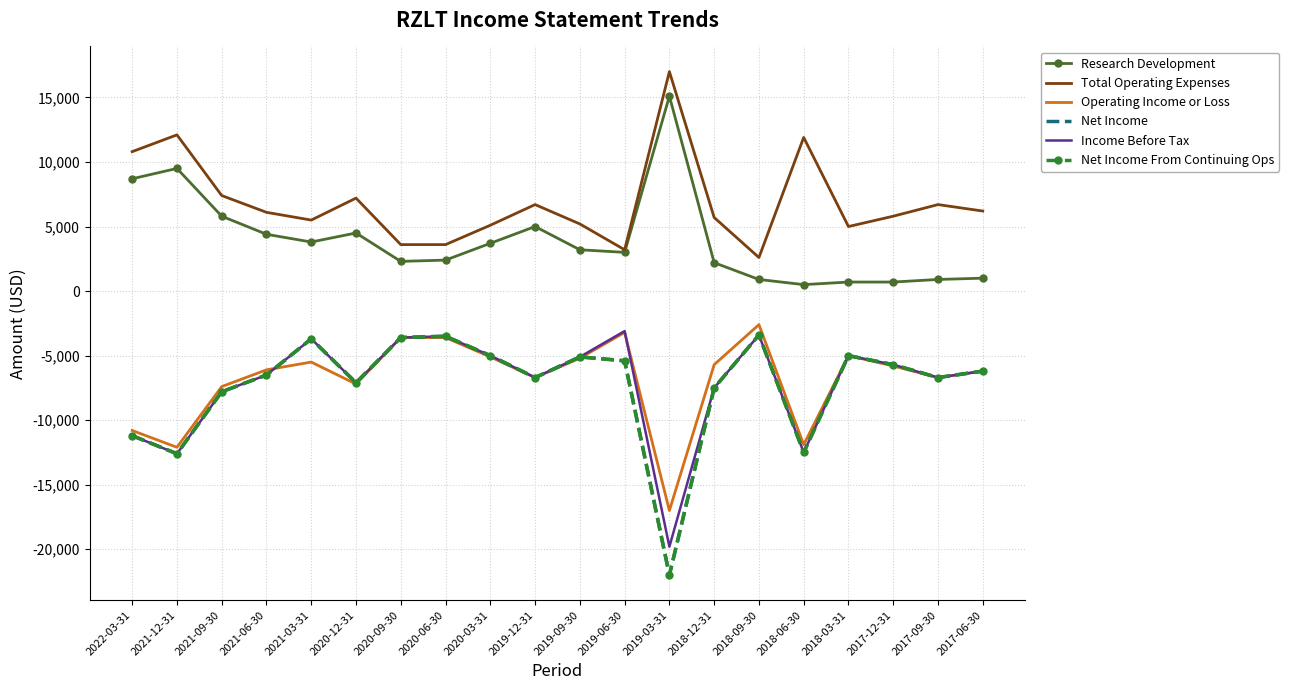

What is the difference between the Research Development values at 2017-12-31 and 2021-09-30?

5100